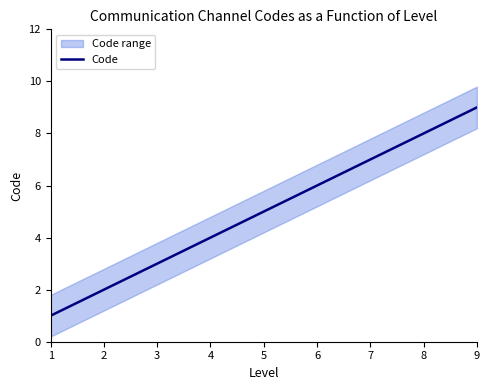

Rank the categories by value from lowest to highest.

1, 2, 3, 4, 5, 6, 7, 8, 9